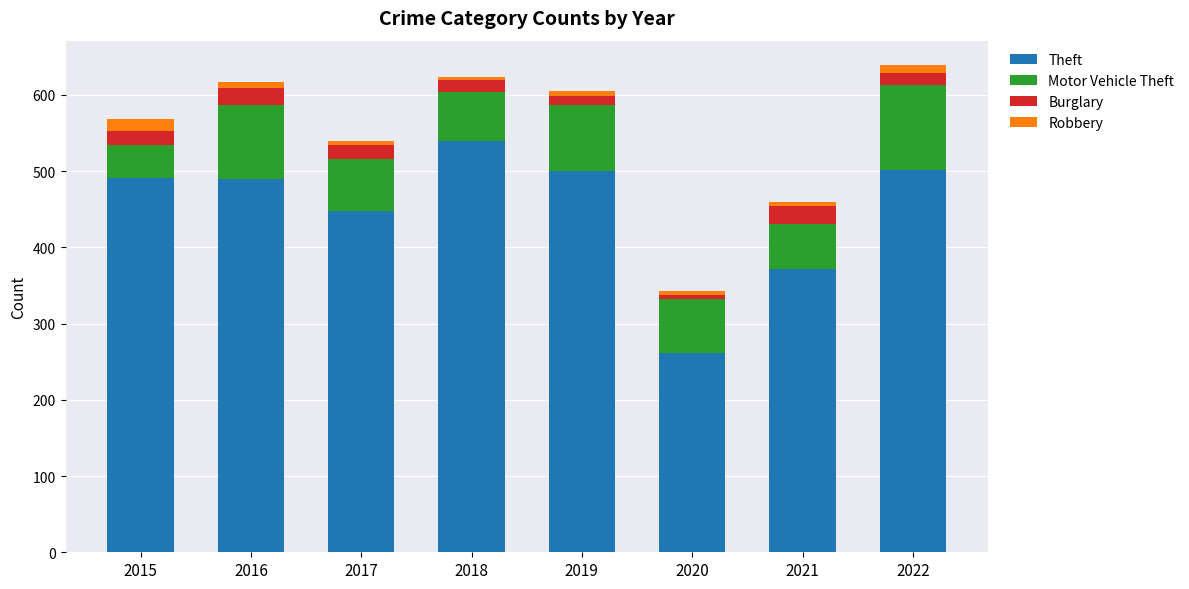

The value of Theft at 2021 is 371. True or false?

True